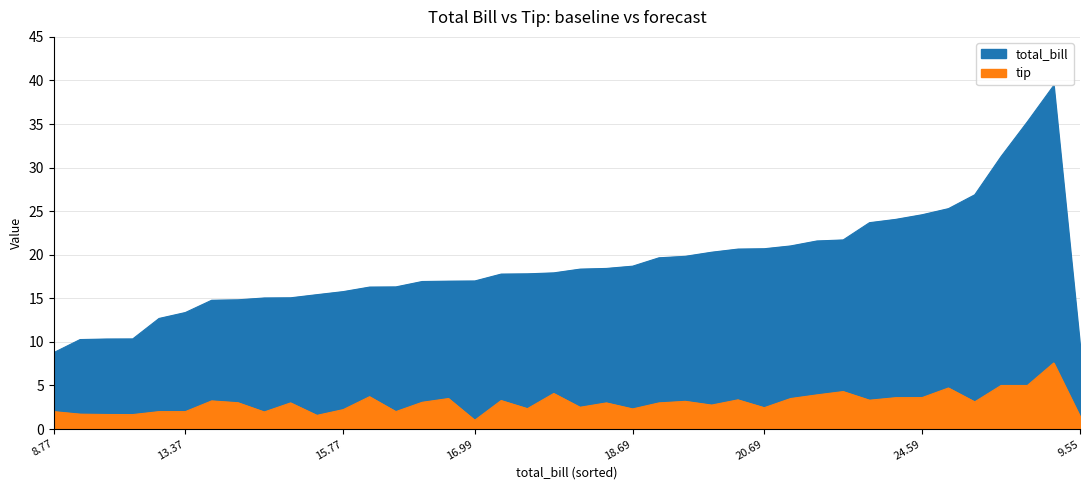

Count the number of data series in this chart.

2